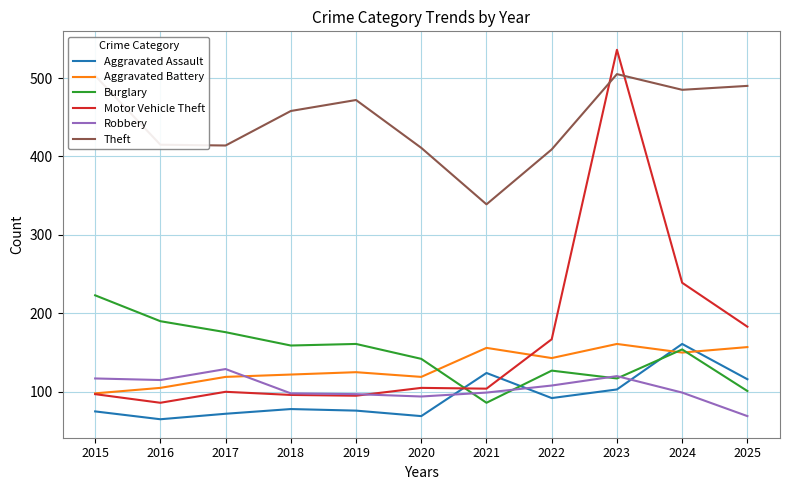

What is the greatest value displayed?

536